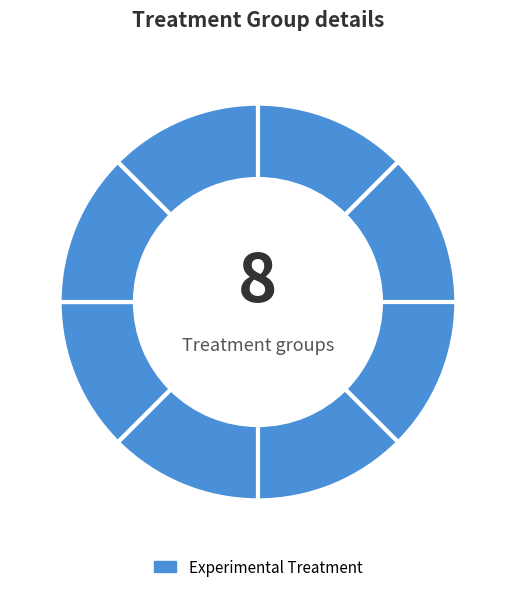

How many slices are in this pie chart?

8